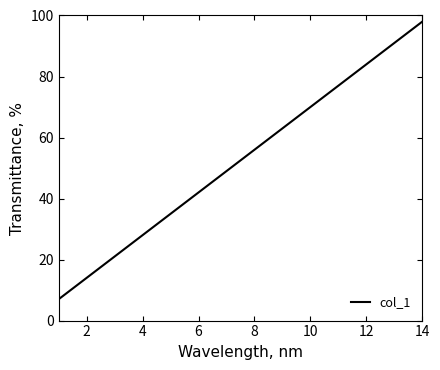

Count the number of categories in the chart.

14